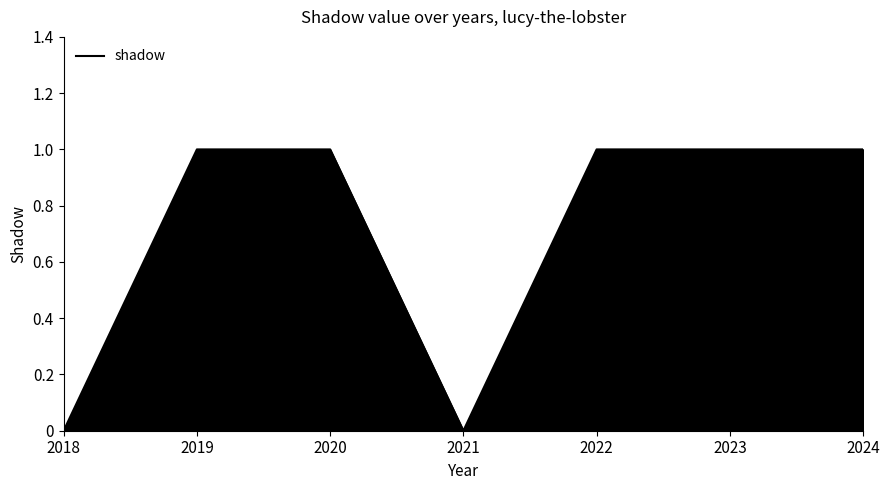

At which category does the data reach its first local valley?

2021